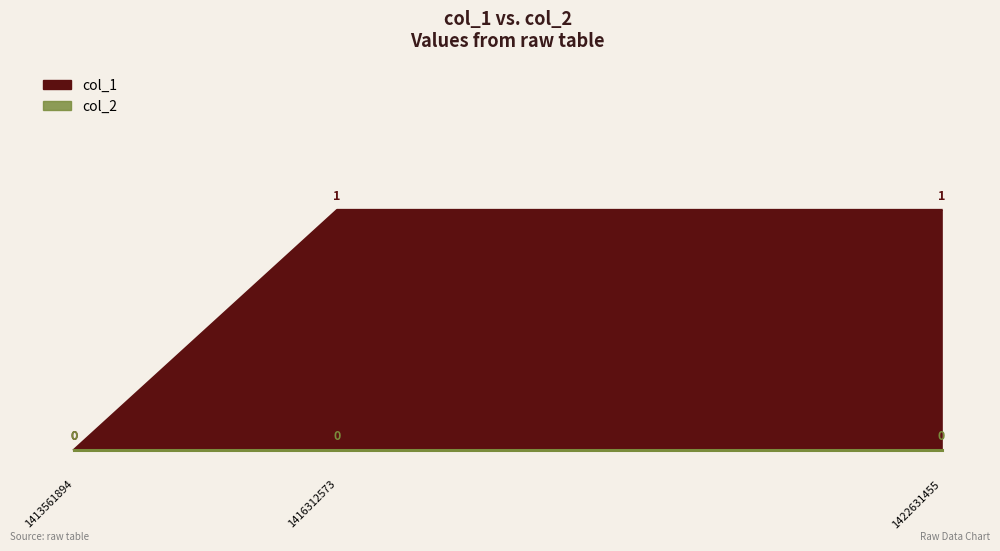

Rank the categories by value from lowest to highest.

1413561894, 1416312573, 1422631455